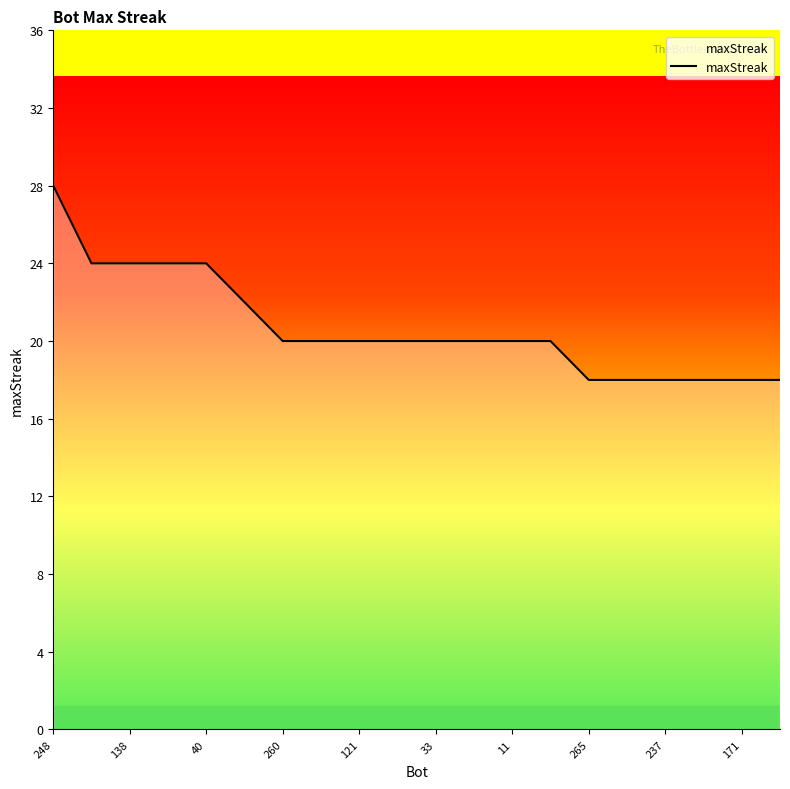

What is the greatest value displayed?

28